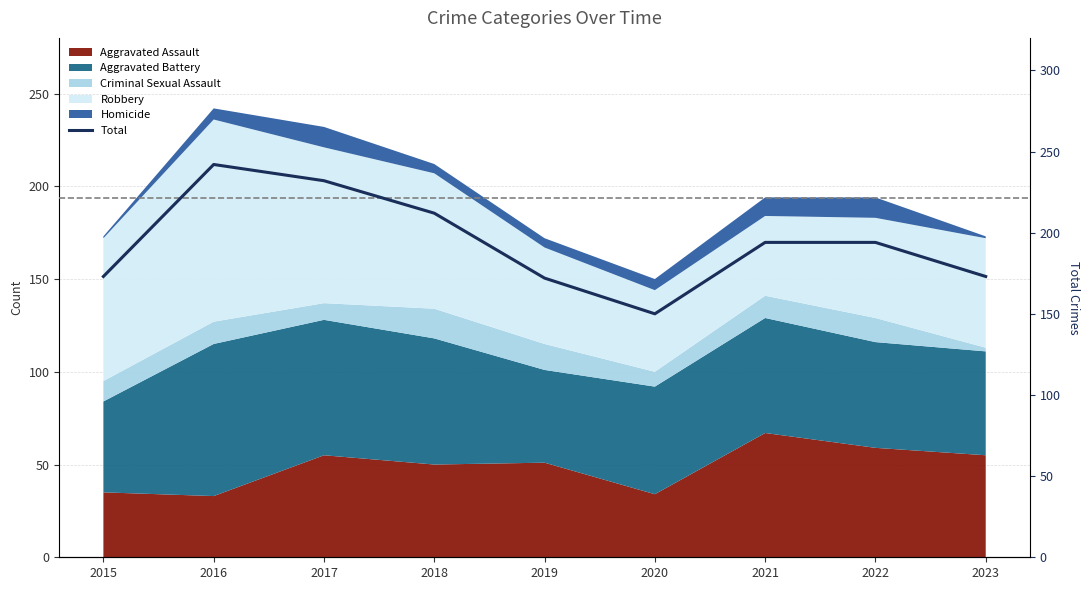

What is the difference between the values at 2023 and 2019?

1